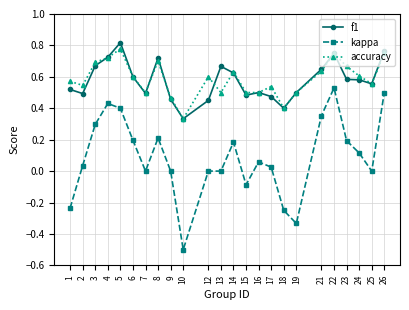

Which category has the highest value across all series?

5